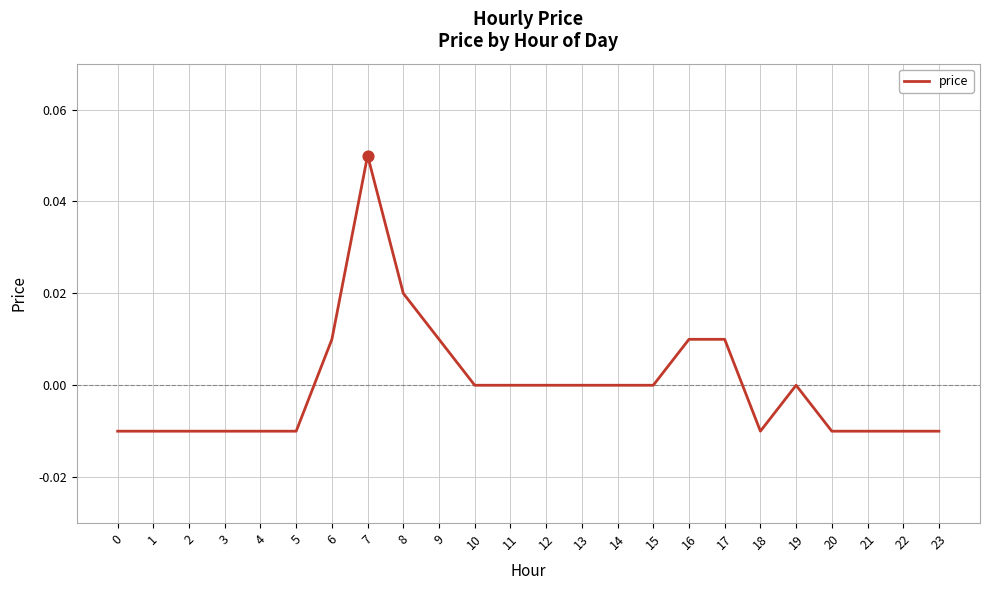

Between 9 and 3, which is larger?

9